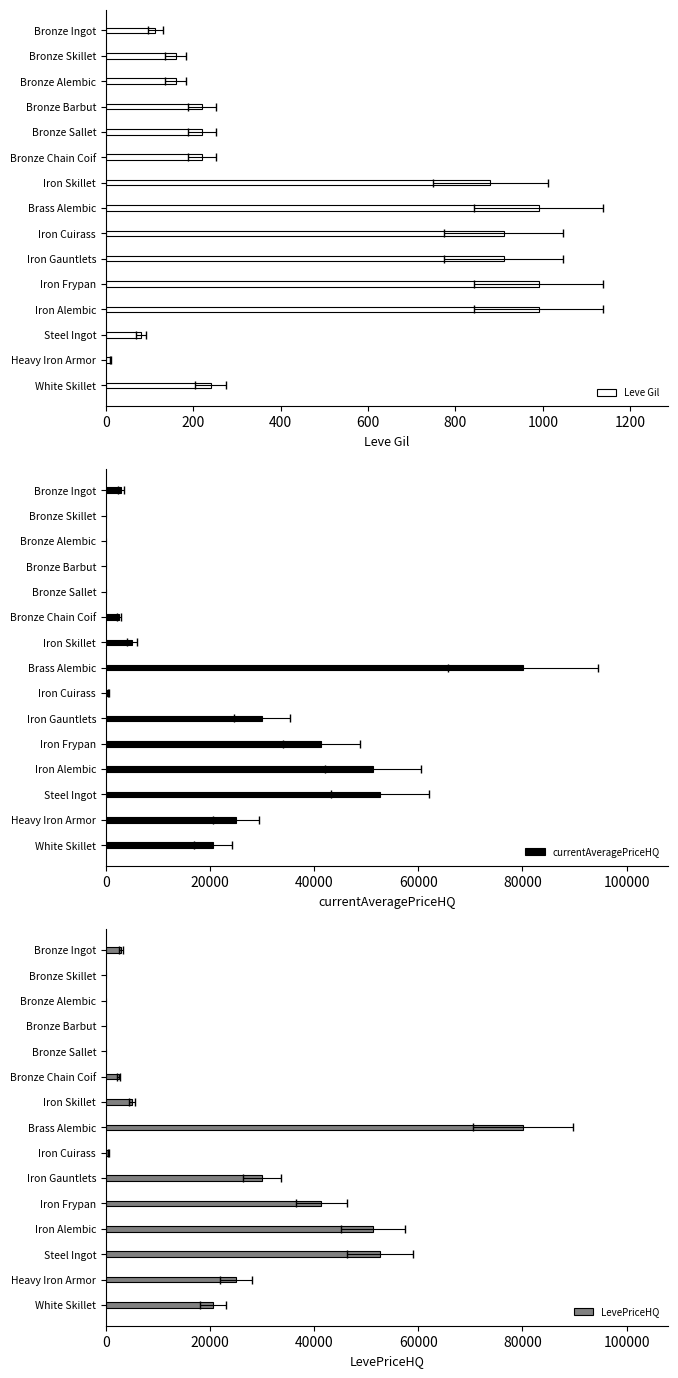

Which series has the widest spread of values?

currentAveragePriceHQ